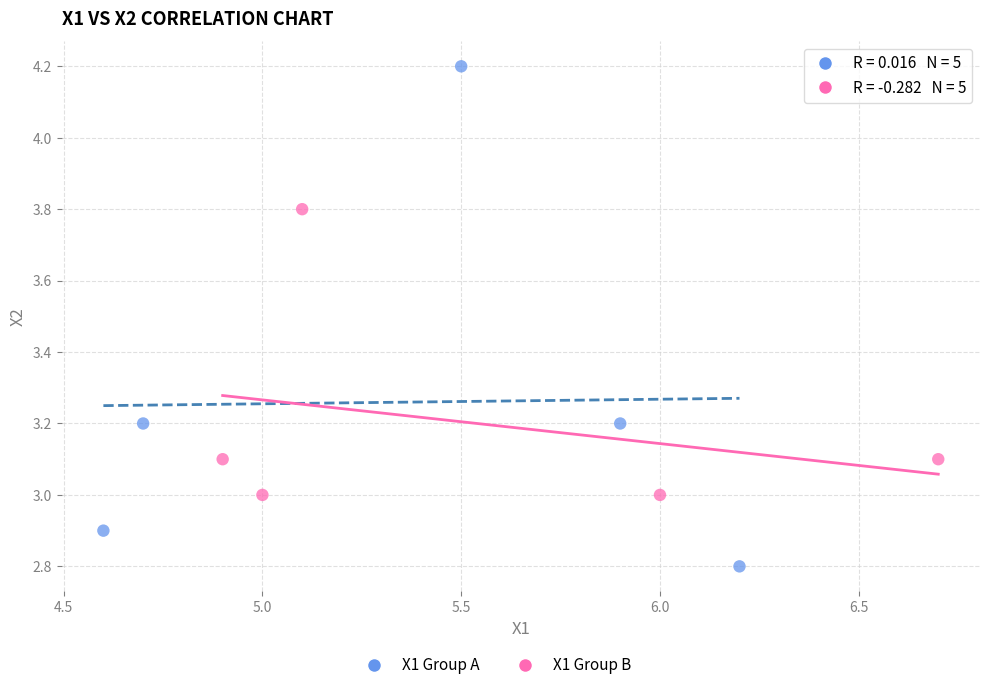

Which series has the largest Y range (max minus min)?

X1 Group A